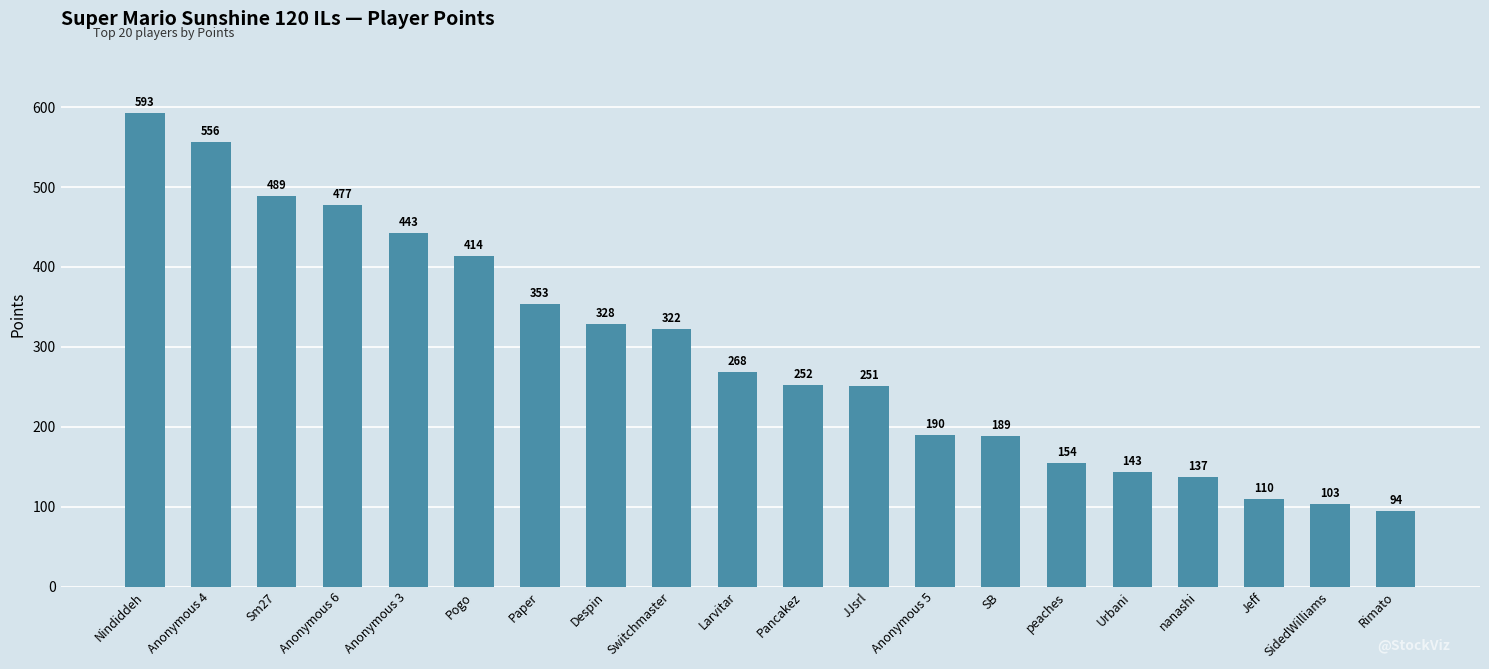

What is the difference between the values at Paper and nanashi?

216